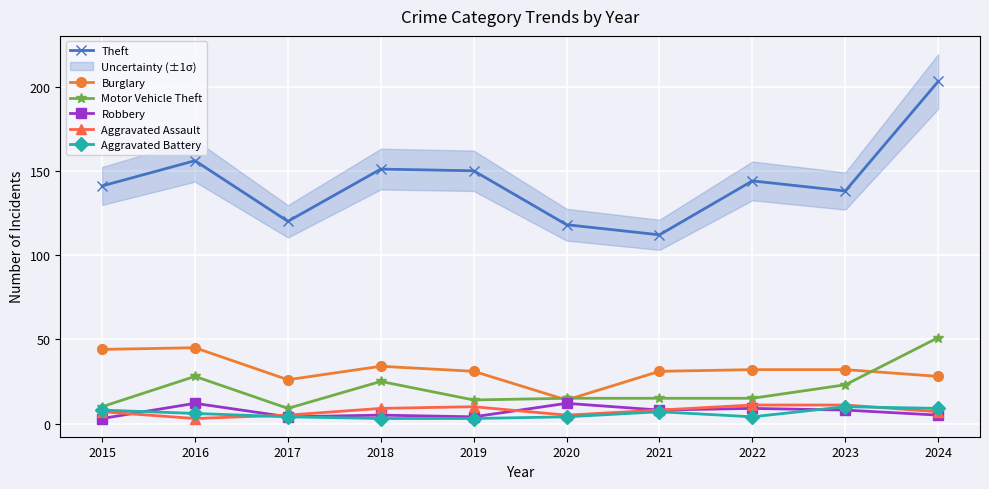

At how many categories does at least one series exceed 85?

10